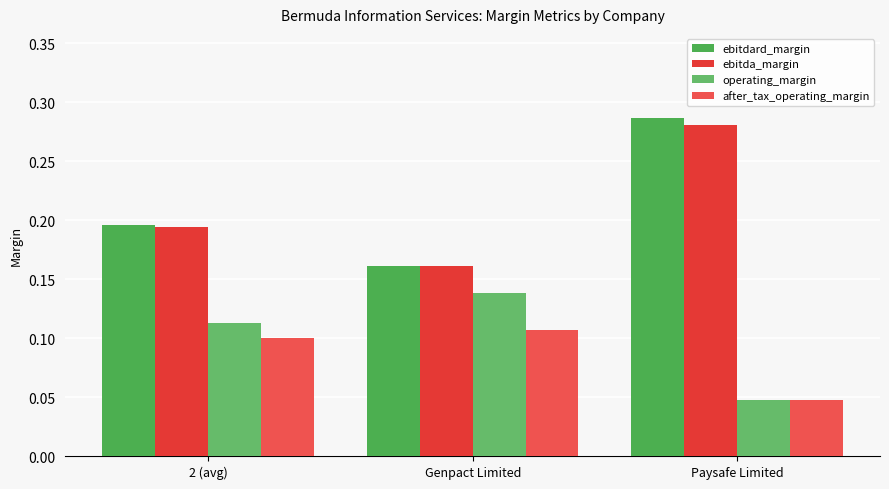

Count the number of data series in this chart.

4